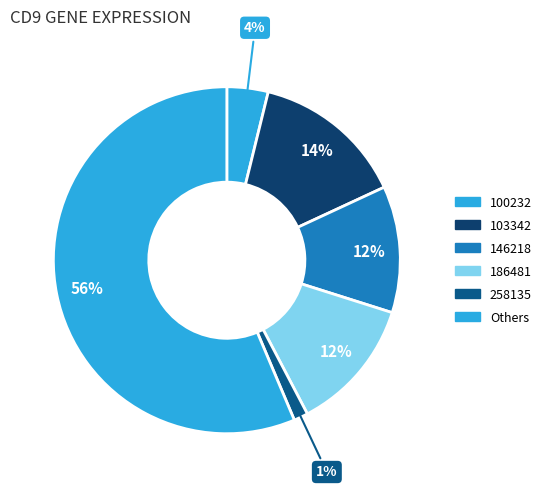

How many segments does this pie chart have?

6